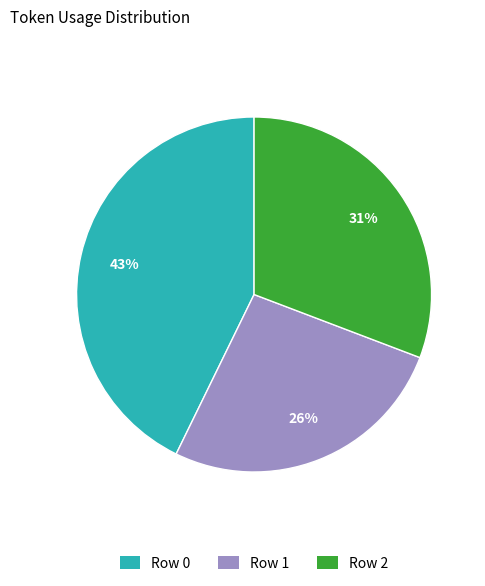

Which category has the smallest portion of the pie?

Row 1